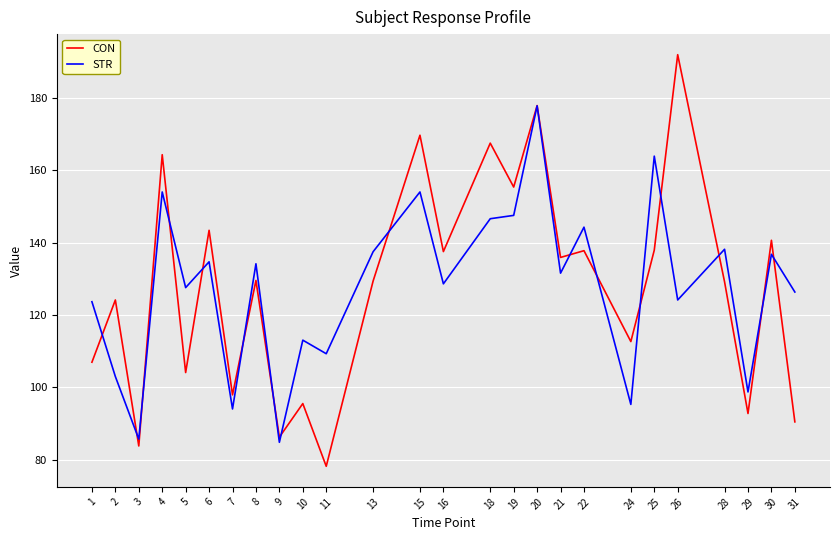

Between 2 and 26, which series saw the biggest shift?

CON